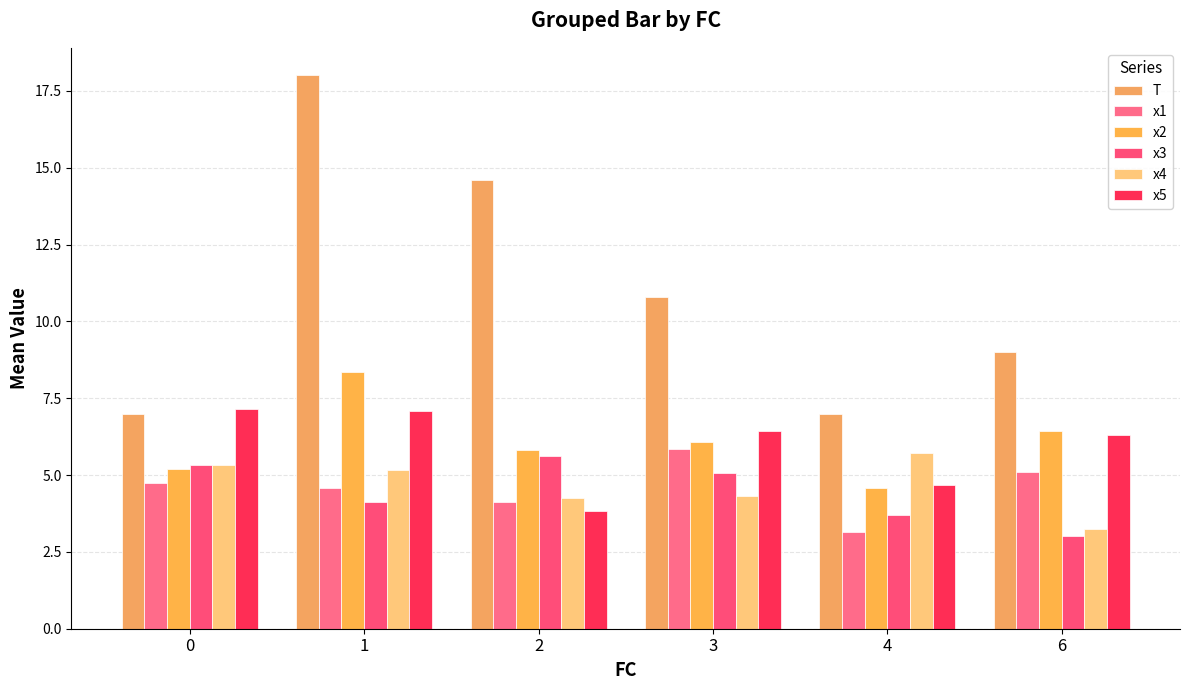

Rank the categories by T value from lowest to highest.

0, 4, 6, 3, 2, 1